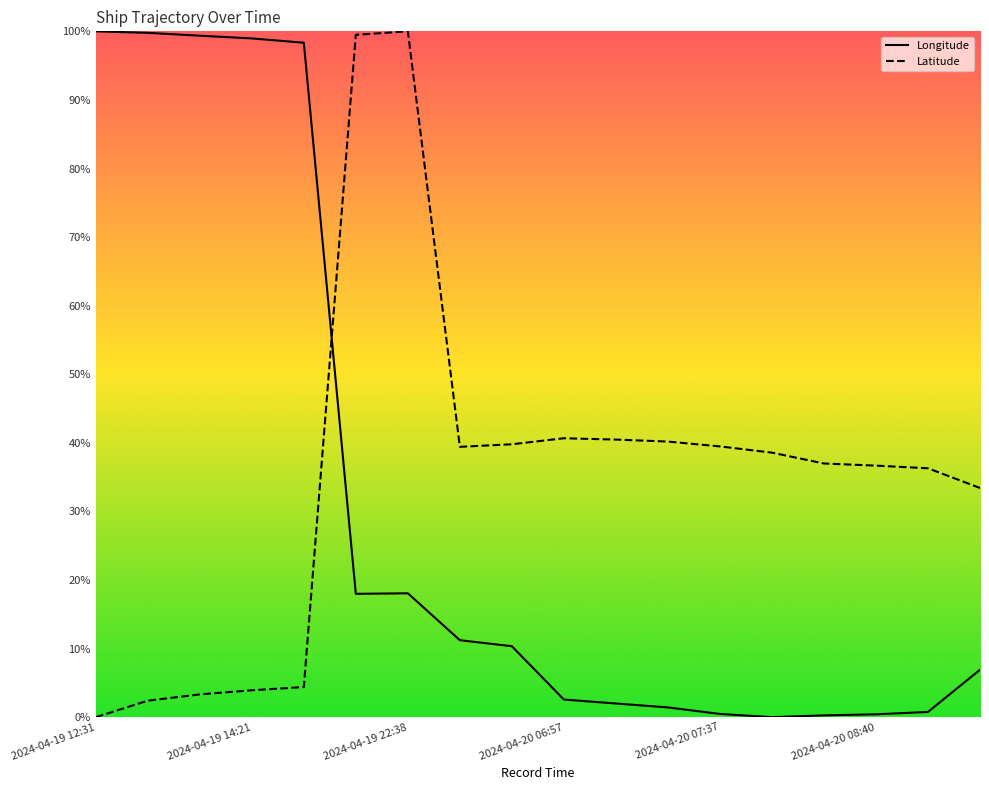

Does the chart display data point markers on the line(s)?

No